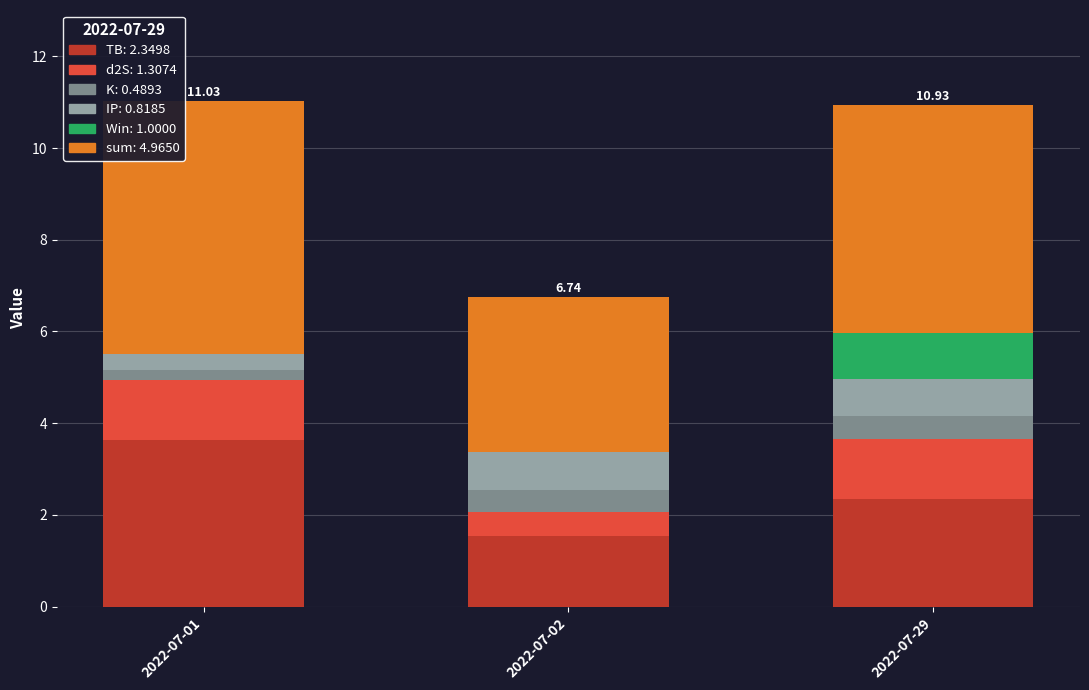

What is the total value across all series at 2022-07-29?

10.9